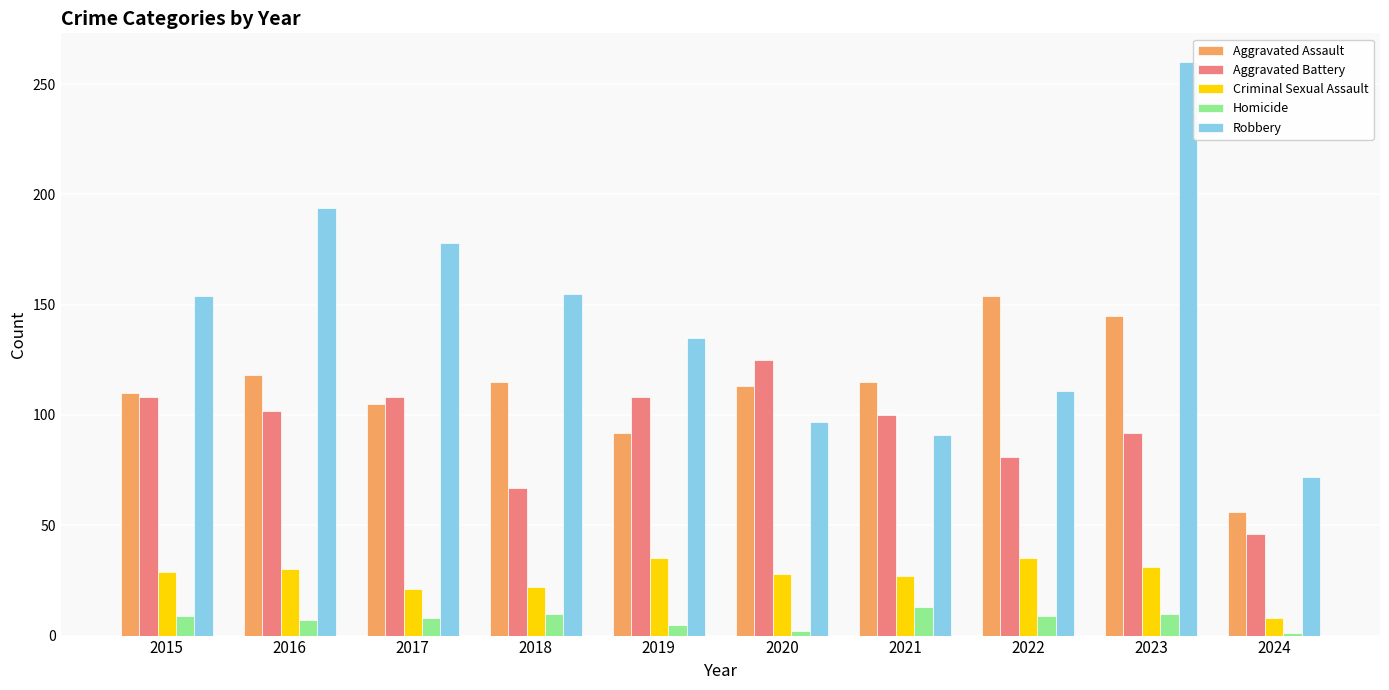

Which series has the widest spread of values?

Robbery